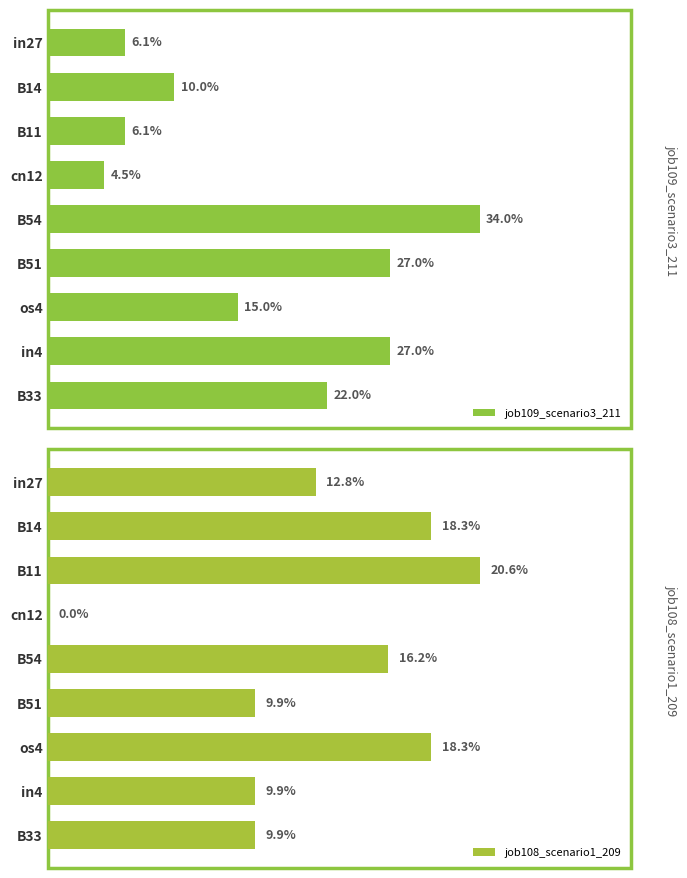

The job109_scenario3_211 series shows 0.0 at cn12. True or false?

False